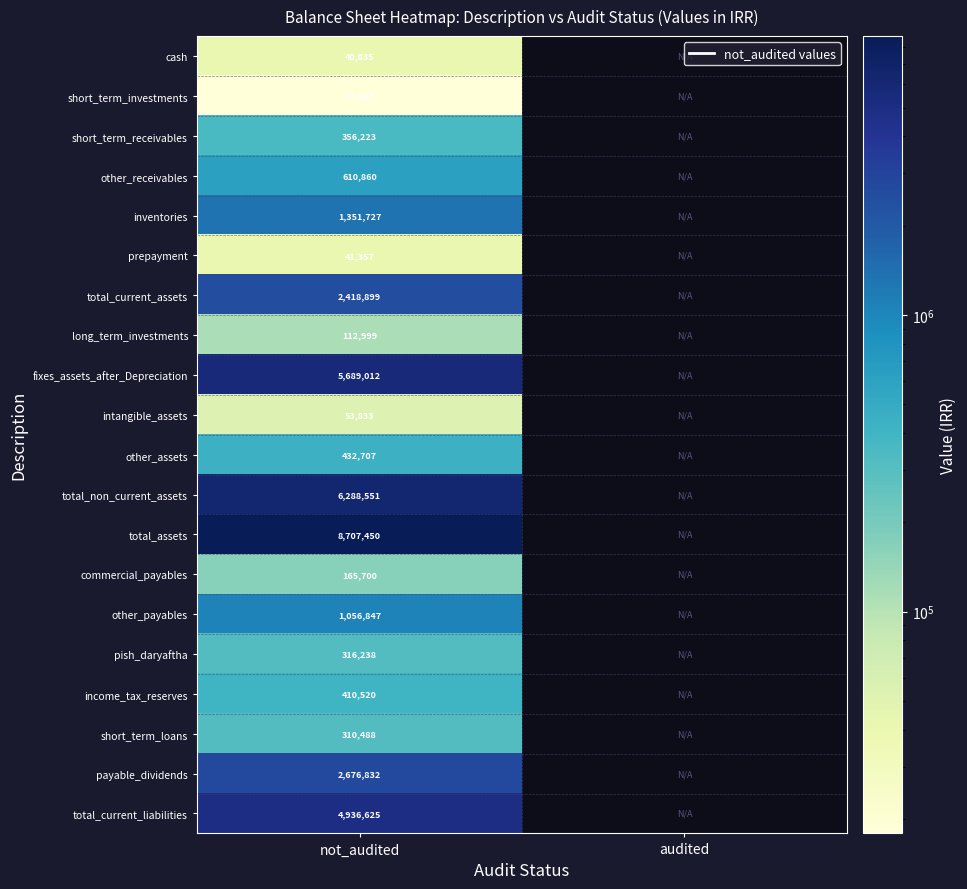

Is the value of total_non_current_assets at not_audited greater than the value of short_term_loans at not_audited?

Yes